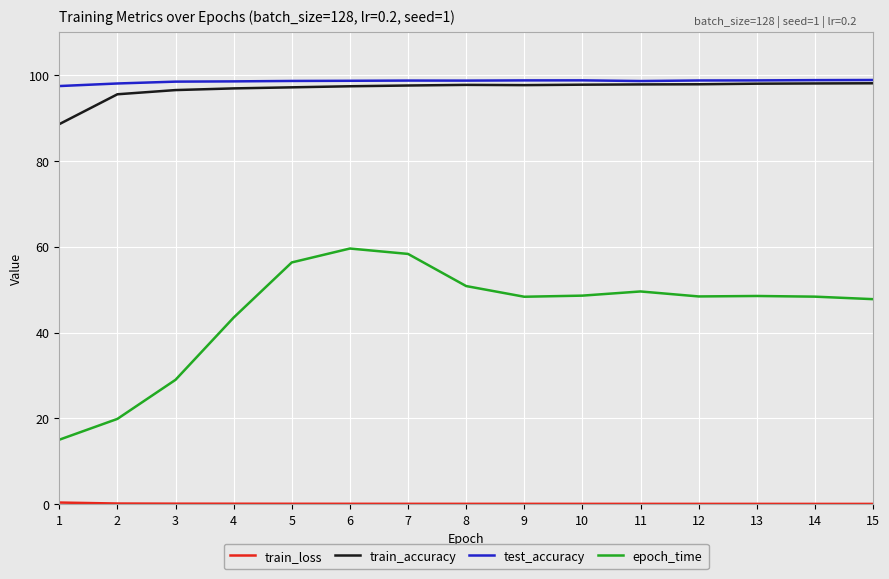

The value of epoch_time at 2 is 12.9. True or false?

False